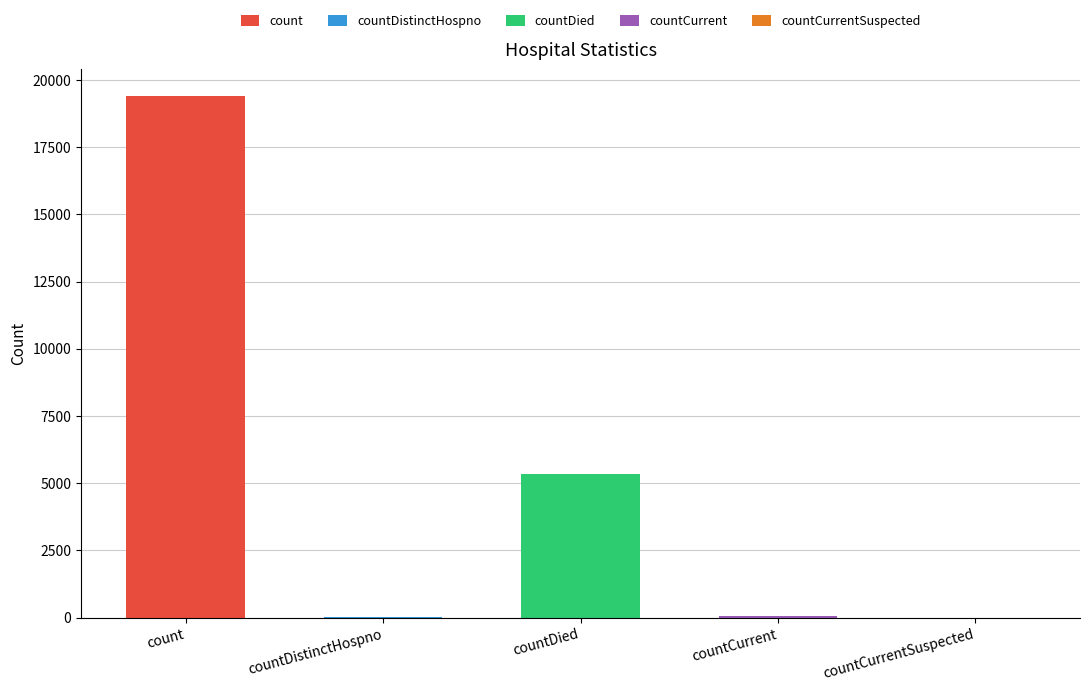

What is the approximate value at count, to the nearest 100?

19400